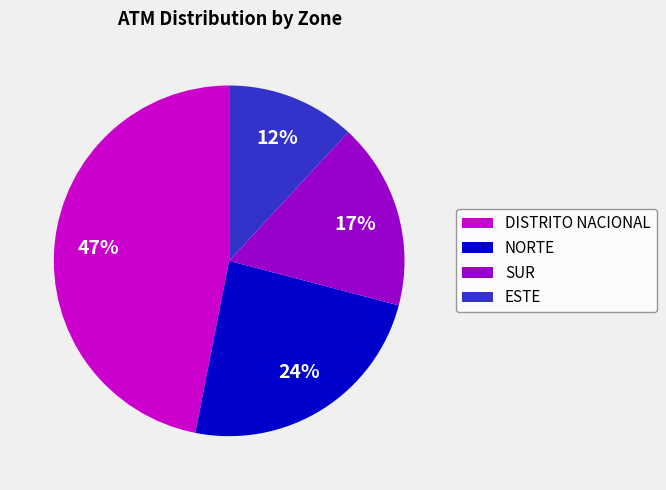

Between SUR and DISTRITO NACIONAL, which is larger?

DISTRITO NACIONAL